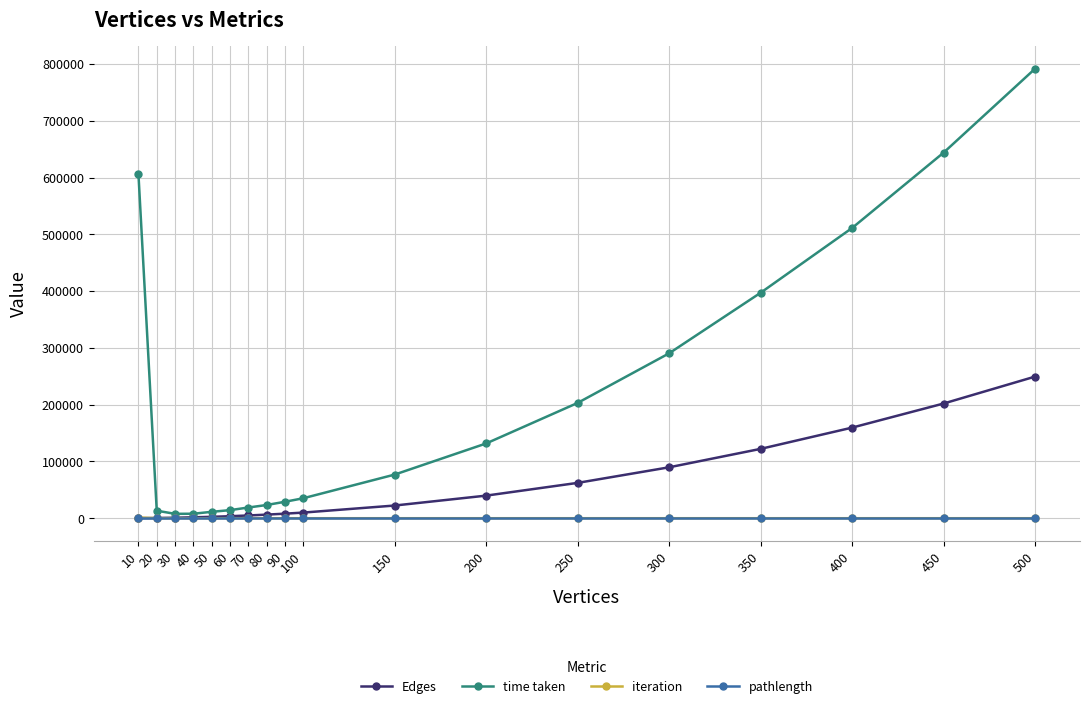

Between 70 and 500, which series saw the biggest shift?

time taken